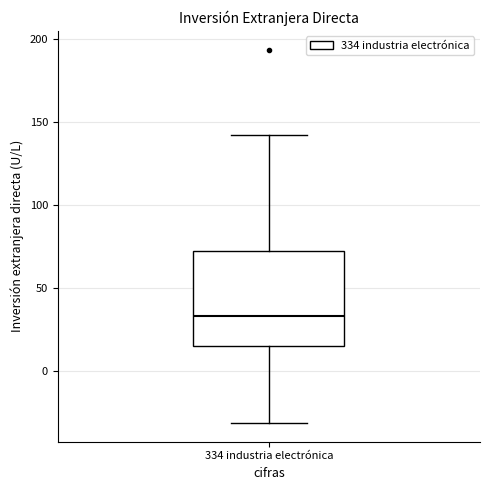

Where is the upper edge of the box for 334 industria electrónica on the y-axis? The values are not printed on the chart, so give them approximately, as read against the axis.

70